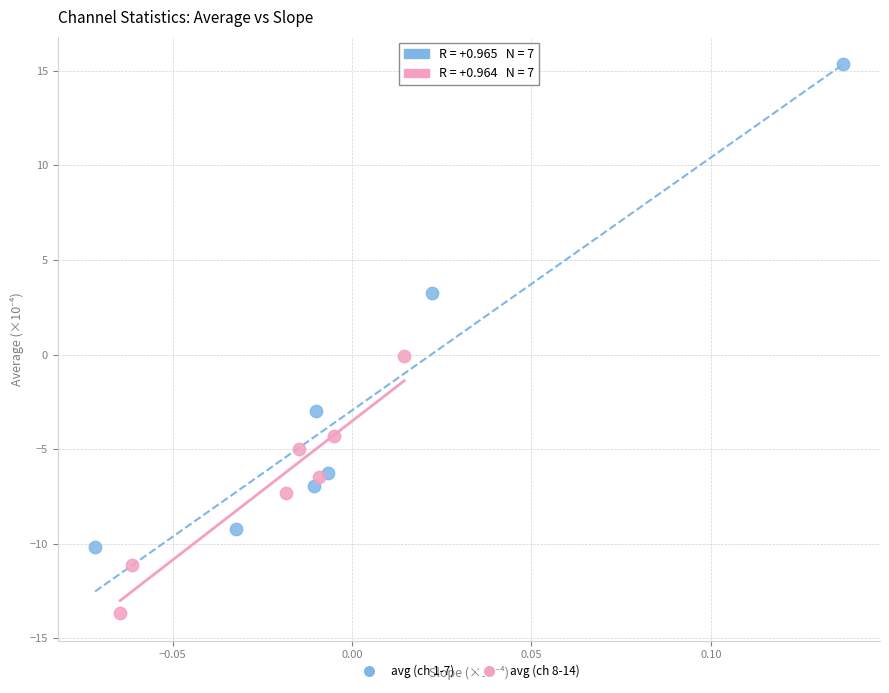

Which series reaches the maximum Y coordinate?

avg (ch 1-7)